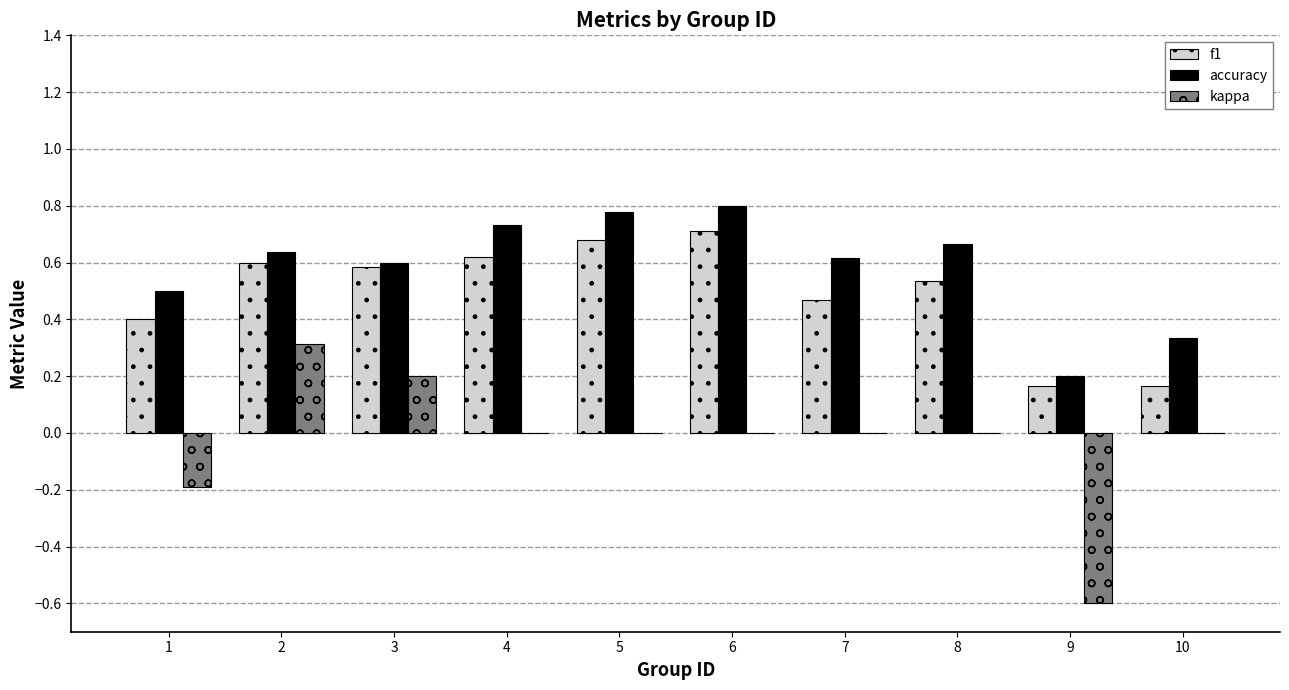

Count the number of data series in this chart.

3